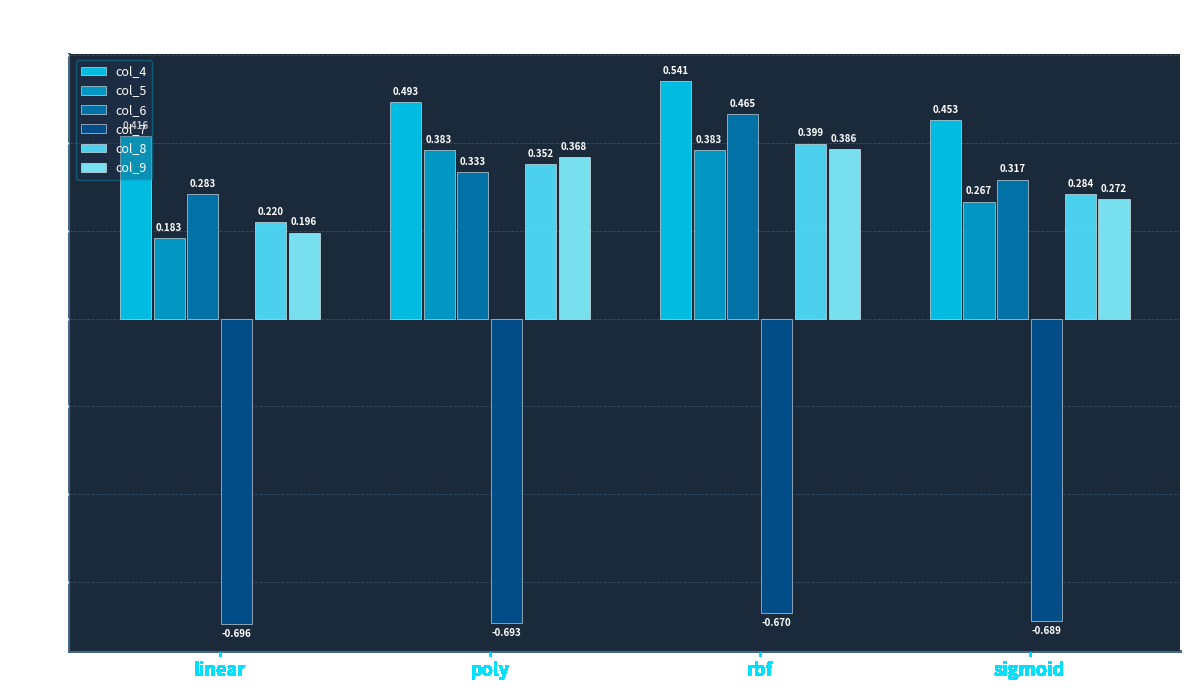

How many bars are there in total?

24